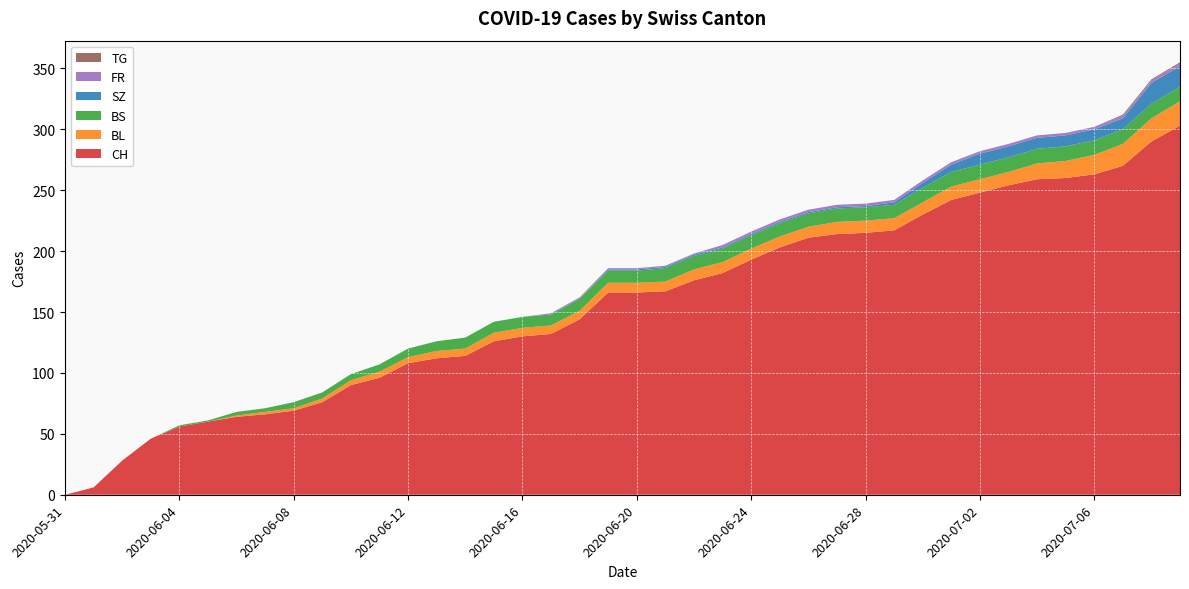

Reading right to left, transcribe all the data shown in this chart.

CH: 303	290	270	263	260	259	254	248	242	230	217	215	214	211	203	193	182	176	167	166	166	144	132	130	126	114	112	108	96	90	76	69	66	64	60	56	46	28	6	0
BL: 20	19	18	16	14	13	11	11	11	10	10	10	10	9	9	9	9	9	8	8	8	7	7	7	7	6	6	5	5	4	3	2	2	1	0	0	0	0	0	0
BS: 12	12	12	12	12	12	12	12	12	12	11	11	11	11	11	11	11	11	11	10	10	10	9	9	9	9	8	7	6	5	5	5	3	3	1	1	0	0	0	0
SZ: 17	17	9	9	9	9	9	9	6	4	2	1	1	1	1	1	1	1	1	1	1	0	0	0	0	0	0	0	0	0	0	0	0	0	0	0	0	0	0	0
FR: 2	2	2	2	2	2	2	2	2	2	2	2	2	2	2	2	2	1	1	1	1	1	1	0	0	0	0	0	0	0	0	0	0	0	0	0	0	0	0	0
TG: 1	1	1	0	0	0	0	0	0	0	0	0	0	0	0	0	0	0	0	0	0	0	0	0	0	0	0	0	0	0	0	0	0	0	0	0	0	0	0	0